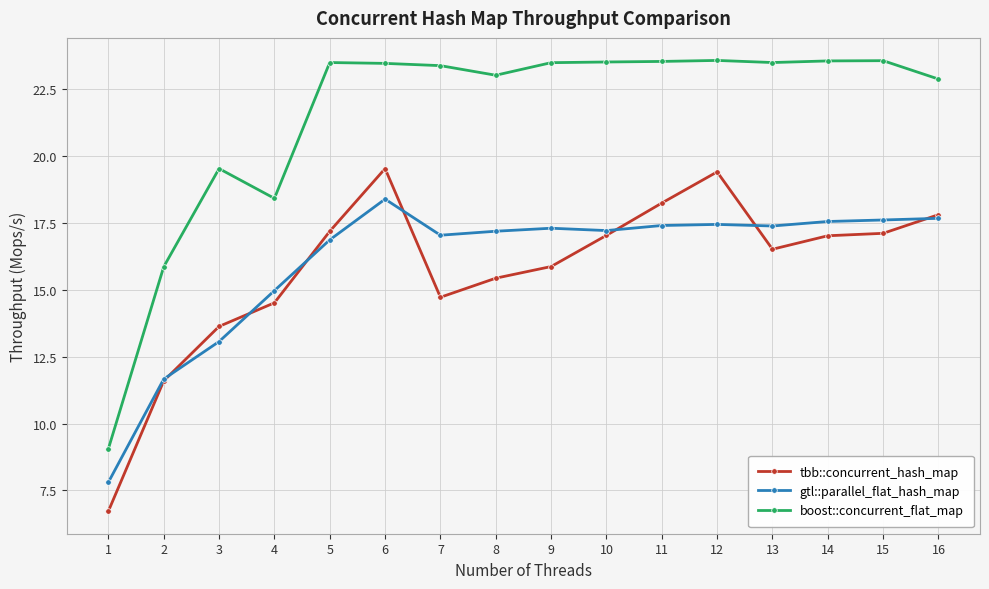

True or false: tbb::concurrent_hash_map has a value of 3.8 at 7.

False